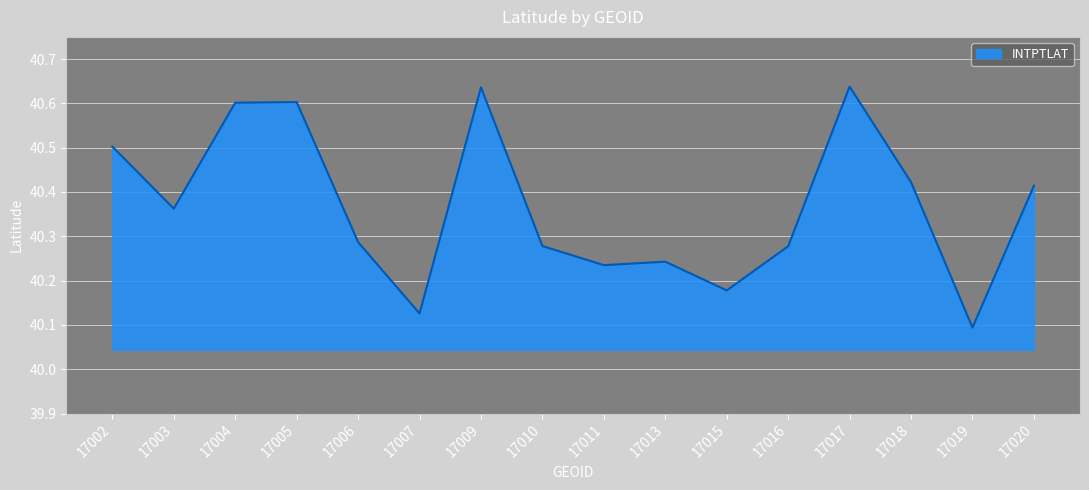

What is the difference between the values at 17017 and 17003?

0.3